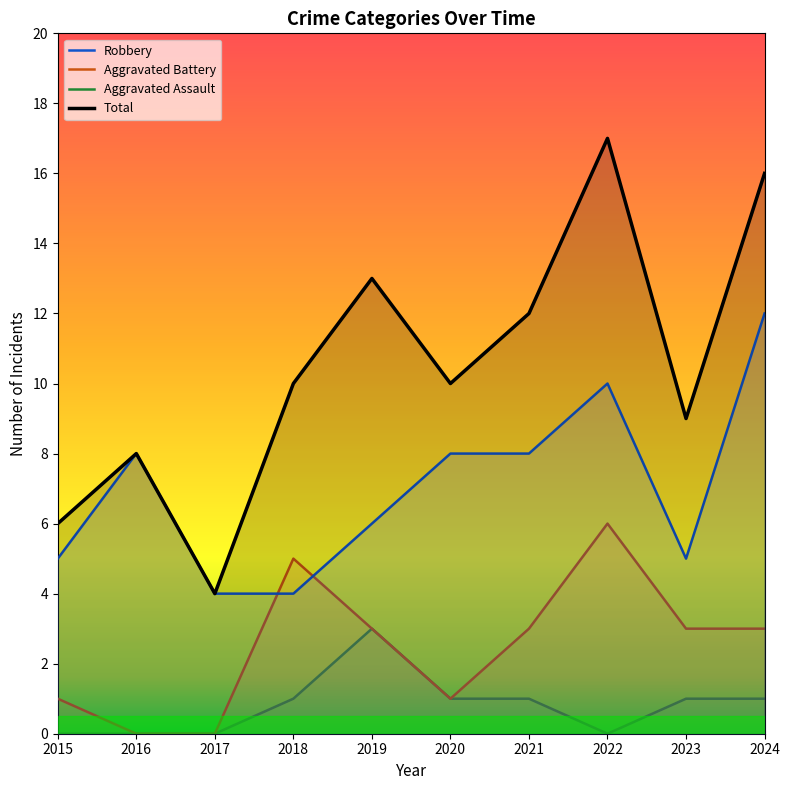

What is the total value across all series at 2017?

8